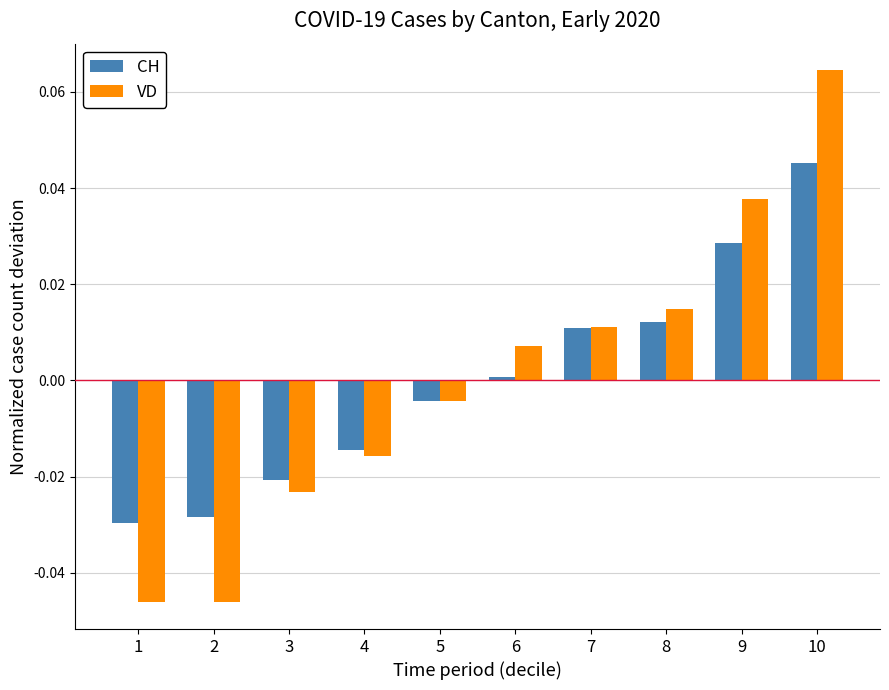

Which series has the widest spread of values?

VD